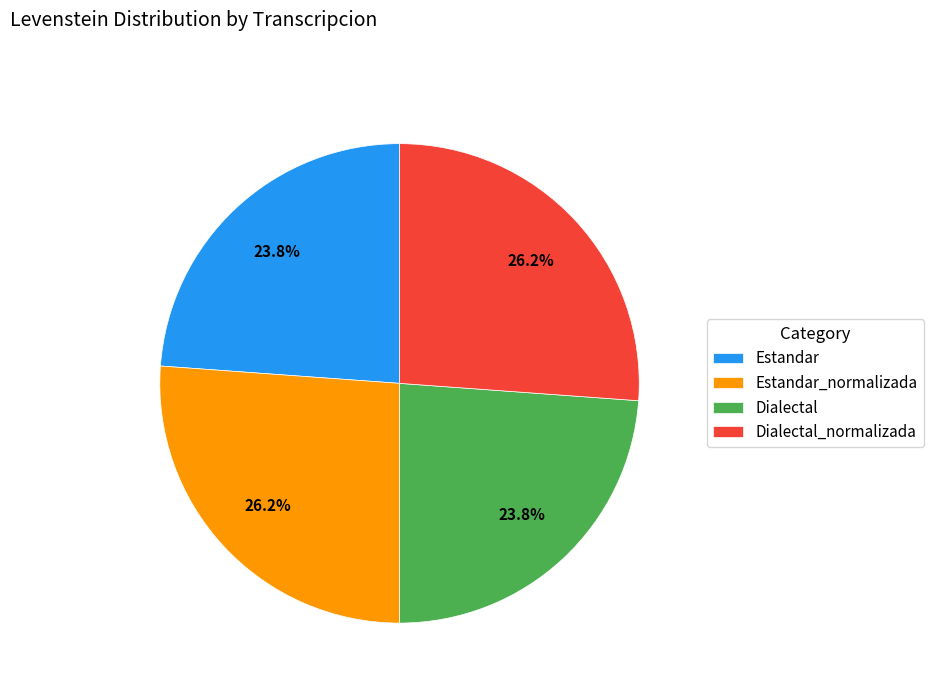

How many segments does this pie chart have?

4